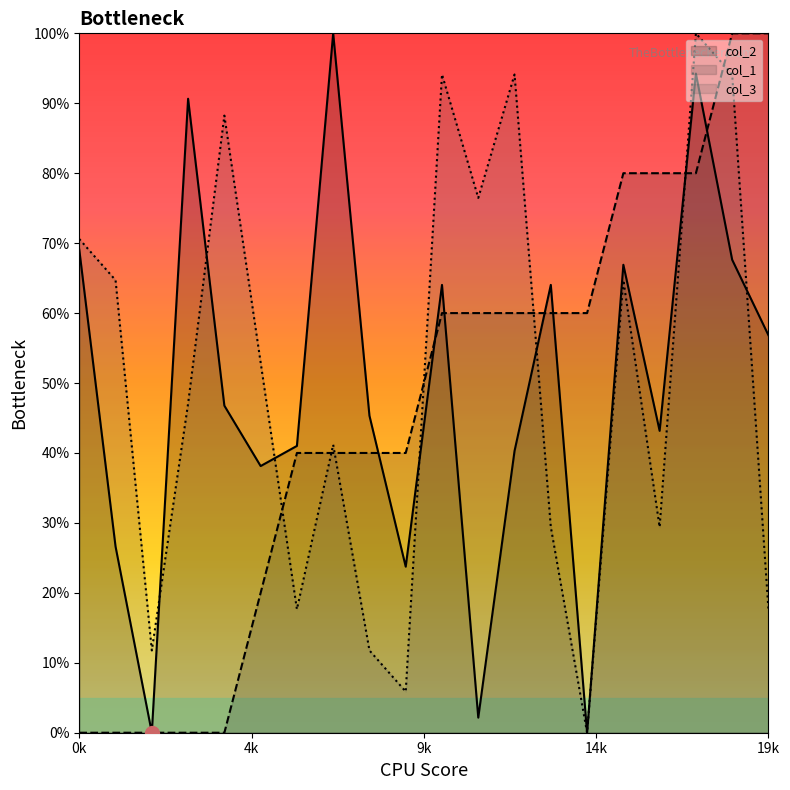

What is the sum of all col_2 values?

980.6